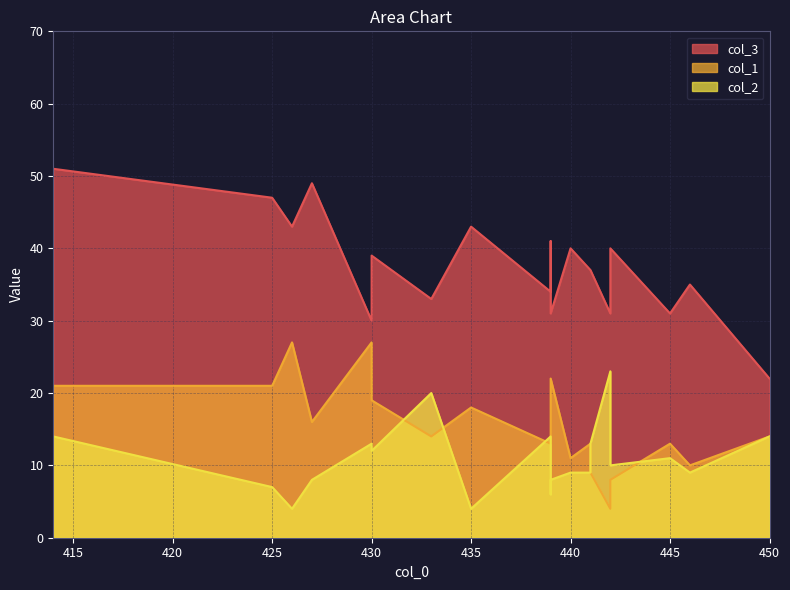

In col_1, how many points are lower than both neighbors (excluding endpoints)?

5